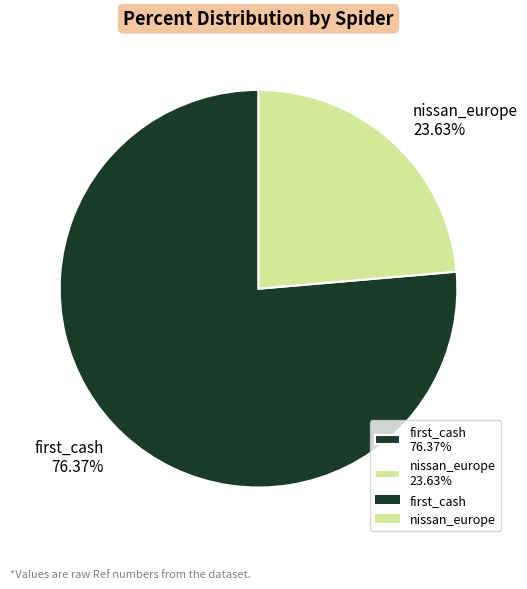

Which has a higher value, first_cash or nissan_europe?

first_cash